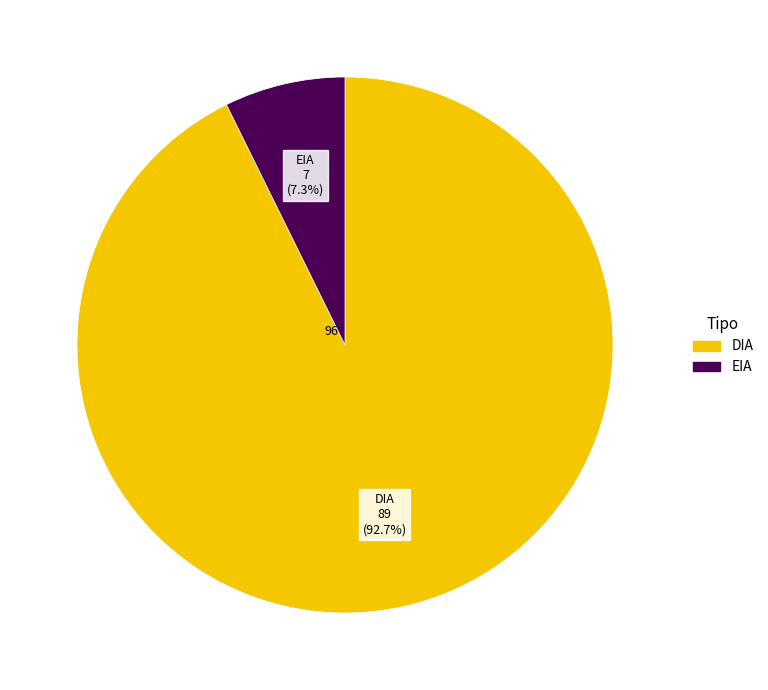

What percentage is the EIA slice, to the nearest percent?

7%